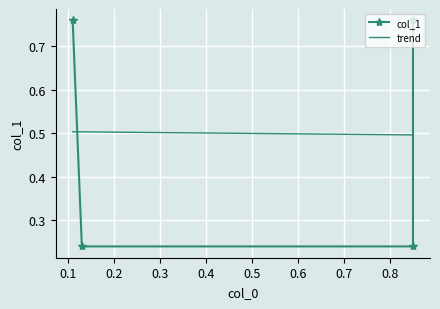

At 0.2, list the series in order from smallest to largest.

col_1, trend